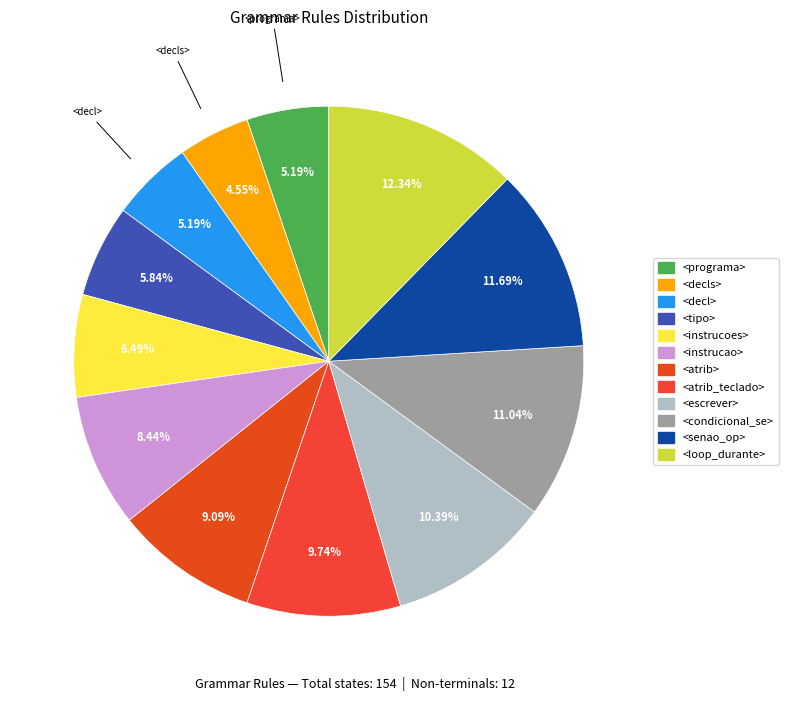

What percentage is the <decl> slice, to the nearest percent?

5%